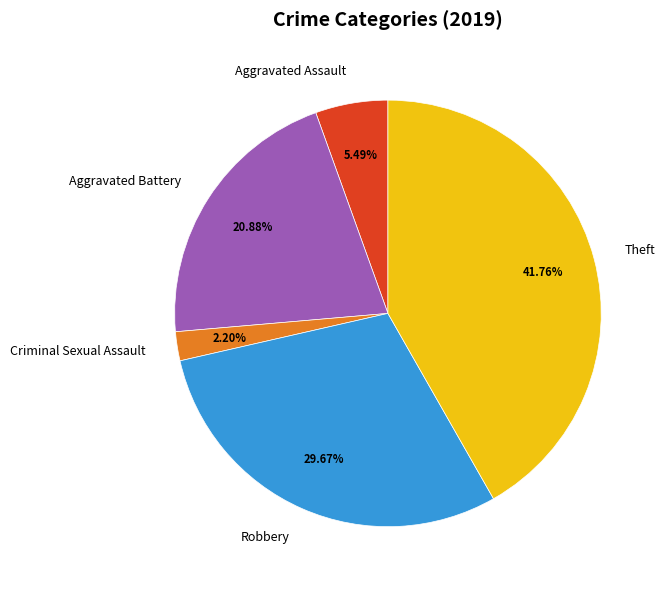

Which has a higher value, Theft or Robbery?

Theft